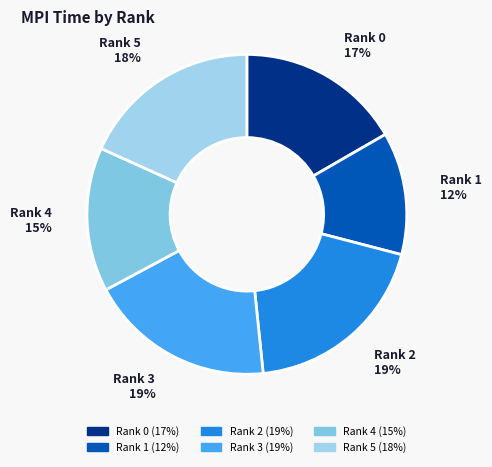

Do Rank 4 and Rank 1 together represent more than half of the pie?

No